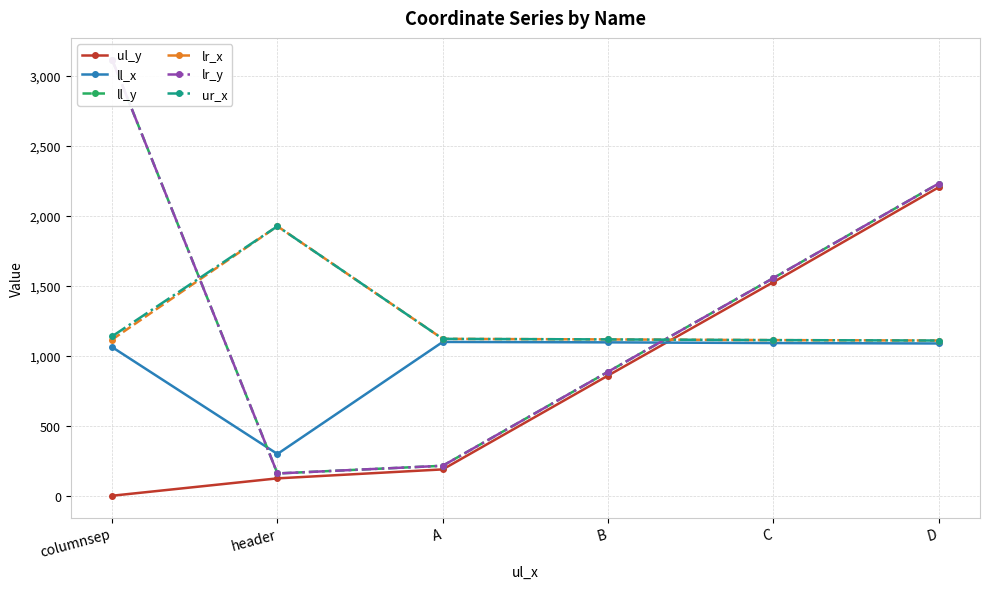

True or false: ll_x has a value of 1801 at D.

False